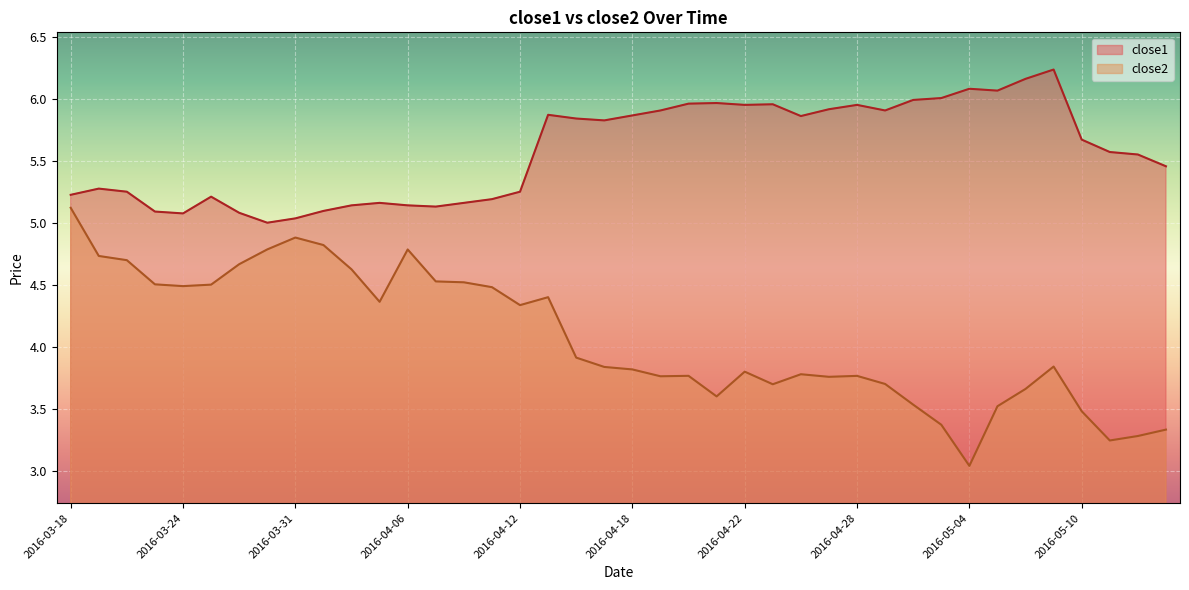

What is the difference between the maximum and second lowest values in the close1 series?

1.2